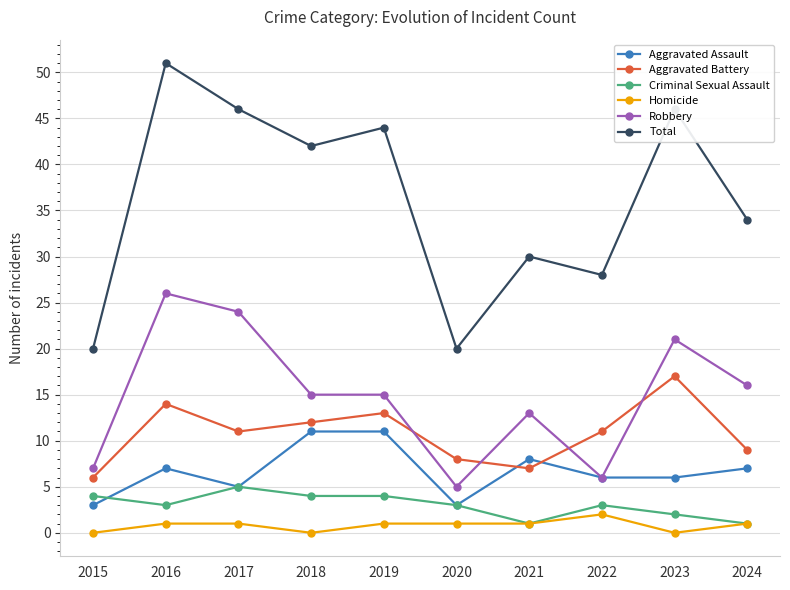

Rank the series by their maximum value, from highest to lowest.

Total, Robbery, Aggravated Battery, Aggravated Assault, Criminal Sexual Assault, Homicide